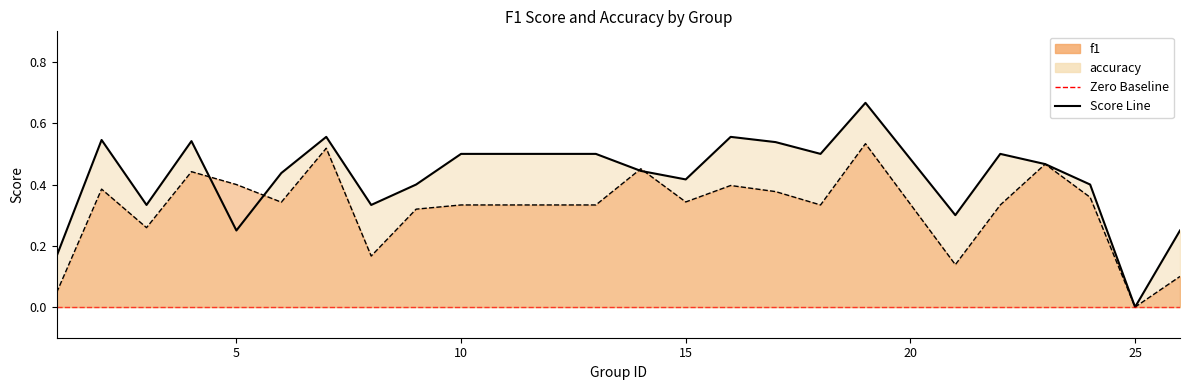

Reading right to left, extract all data points from this chart.

f1: 26=0.1	25=0.0	24=0.4	23=0.5	22=0.3	21=0.1	19=0.5	18=0.3	17=0.4	16=0.4	15=0.3	14=0.5	13=0.3	12=0.3	10=0.3	9=0.3	8=0.2	7=0.5	6=0.3	5=0.4	4=0.4	3=0.3	2=0.4	1=0.0
accuracy: 26=0.2	25=0.0	24=0.4	23=0.5	22=0.5	21=0.3	19=0.7	18=0.5	17=0.5	16=0.6	15=0.4	14=0.4	13=0.5	12=0.5	10=0.5	9=0.4	8=0.3	7=0.6	6=0.4	5=0.2	4=0.5	3=0.3	2=0.5	1=0.2